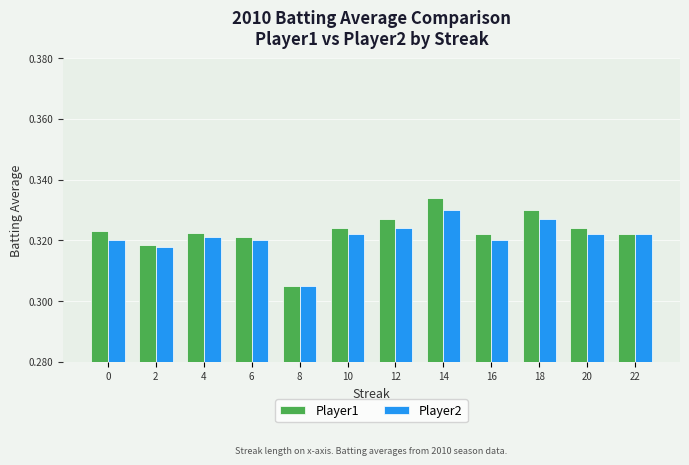

True or false: Player1 has a value of 0.2 at 4.

False